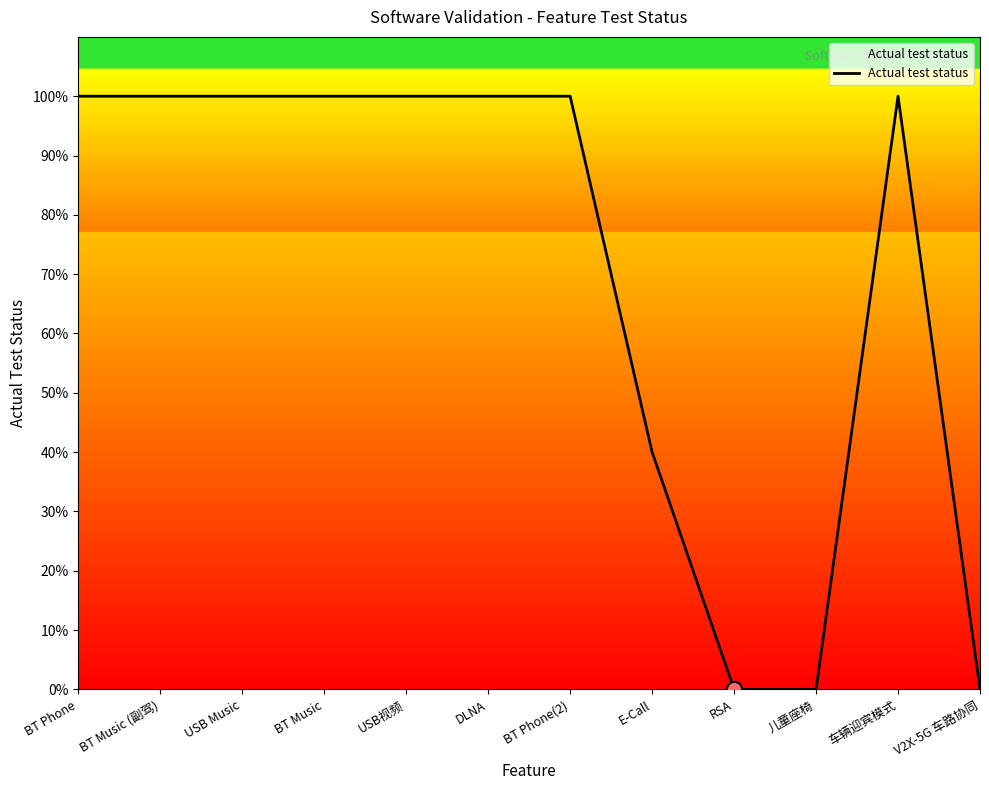

Between USB Music and RSA, which is larger?

USB Music